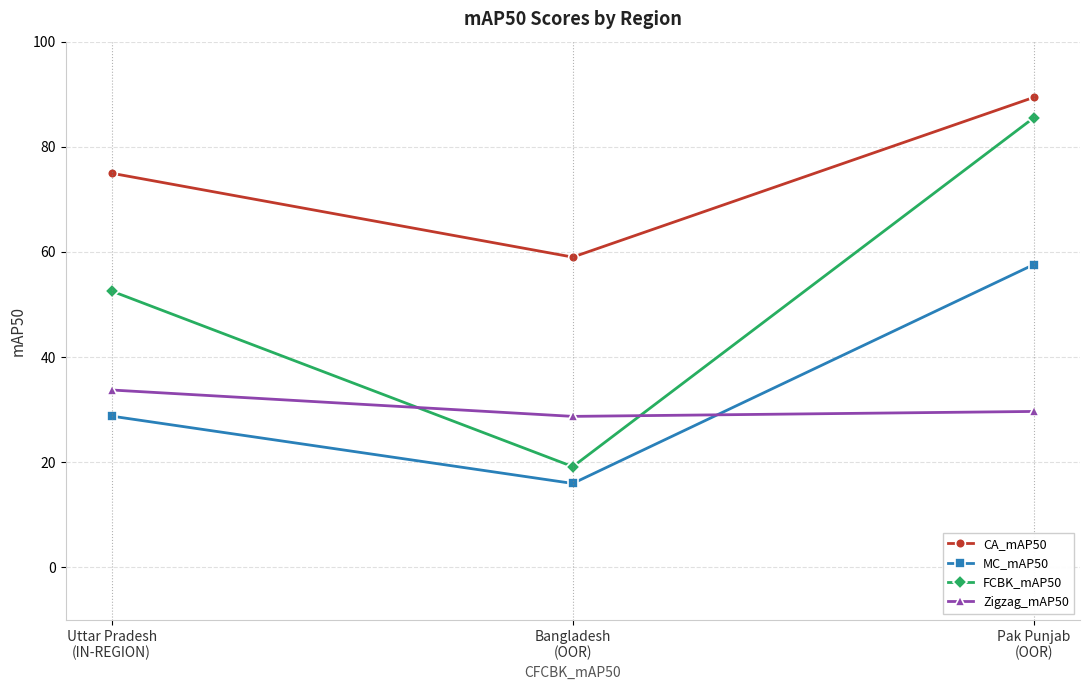

Where does the MC_mAP50 series first go above 28?

Uttar Pradesh
(IN-REGION)